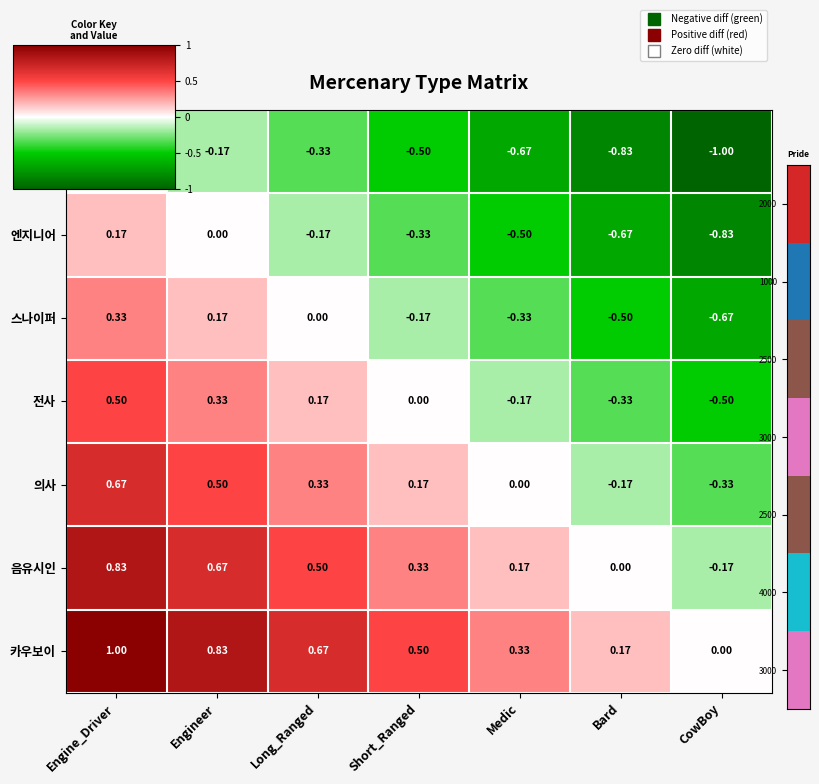

Rank the series at Engineer from lowest to highest value.

기관사, 엔지니어, 스나이퍼, 전사, 의사, 음유시인, 카우보이